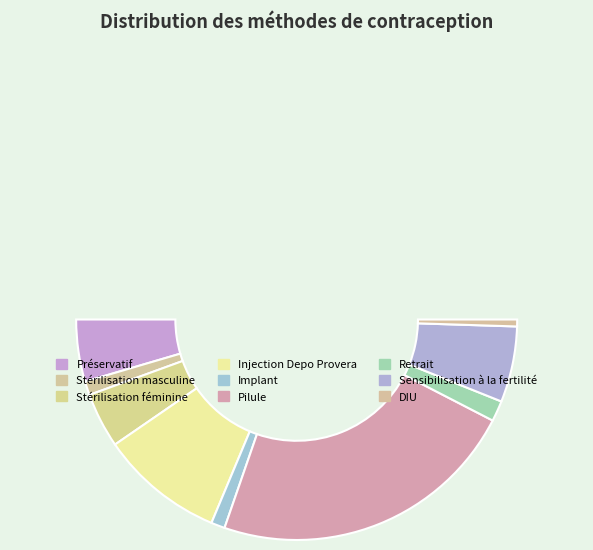

How many segments does this pie chart have?

10